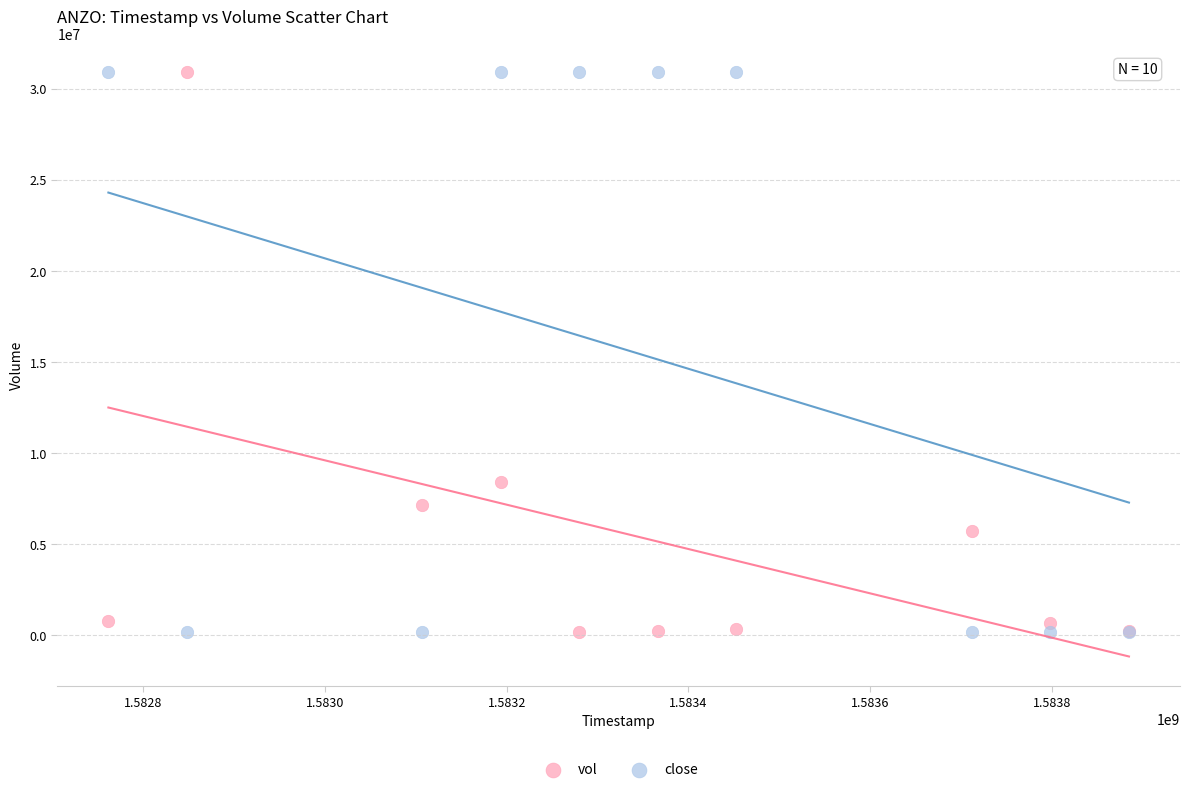

What is the X range (max minus min) for the scatter plot?

1123200